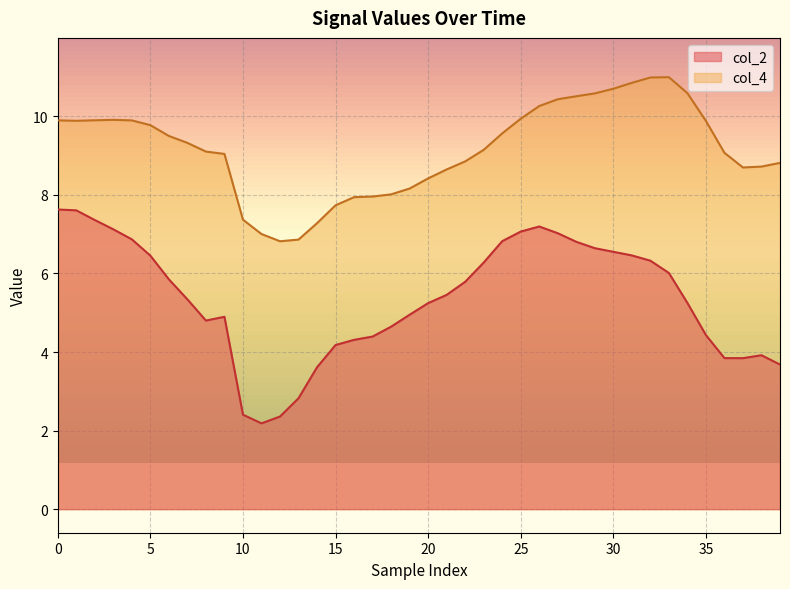

What is the difference between the maximum and minimum values in the col_2 series?

5.4